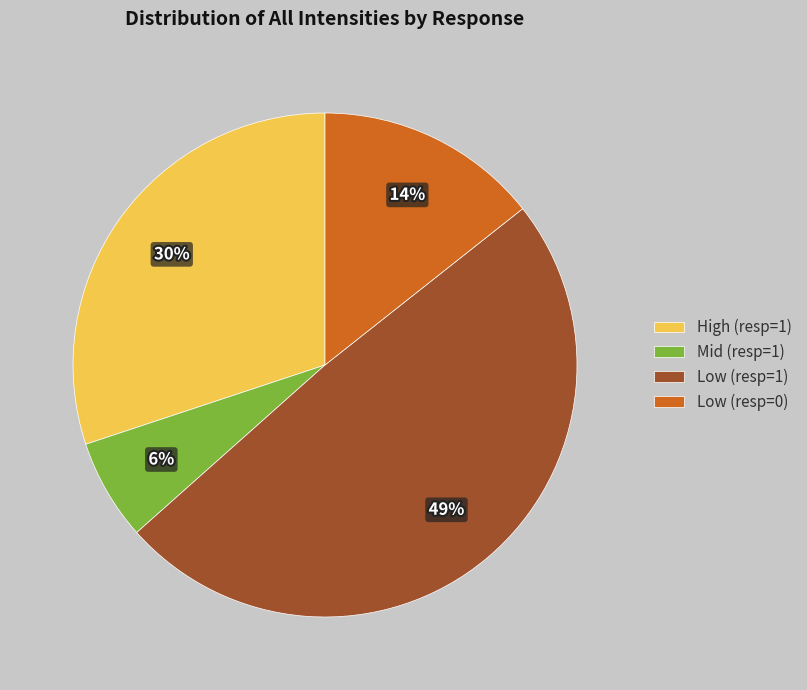

Does any single category account for the majority?

No